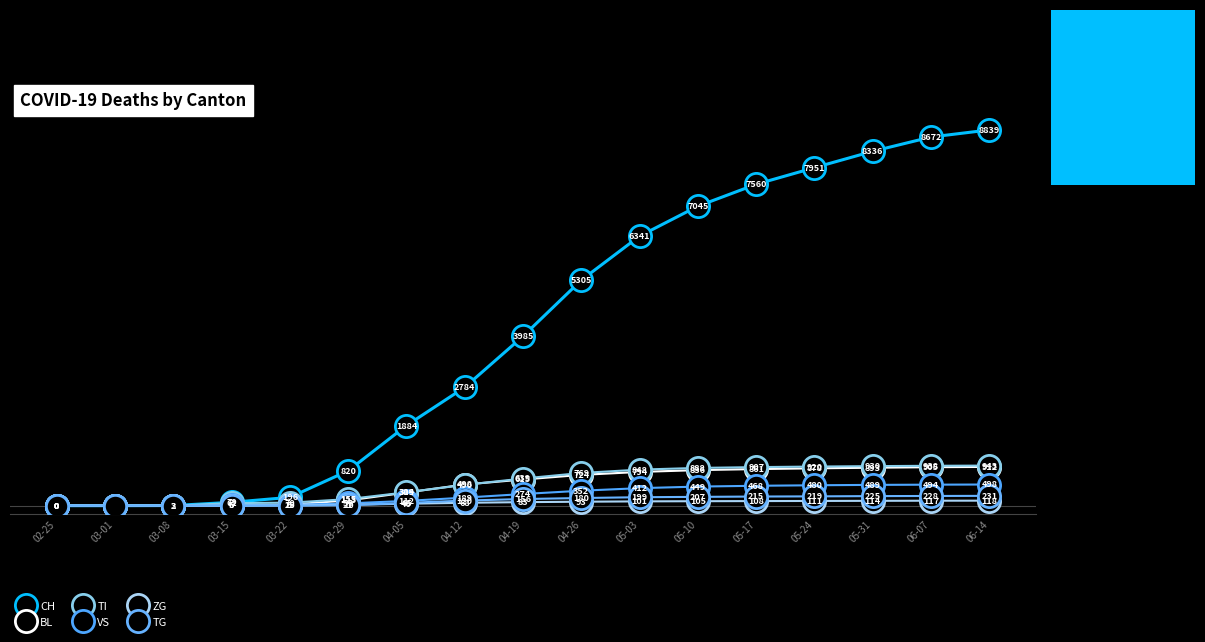

What is the approximate value of VS at 04-12, to the nearest 50?

200